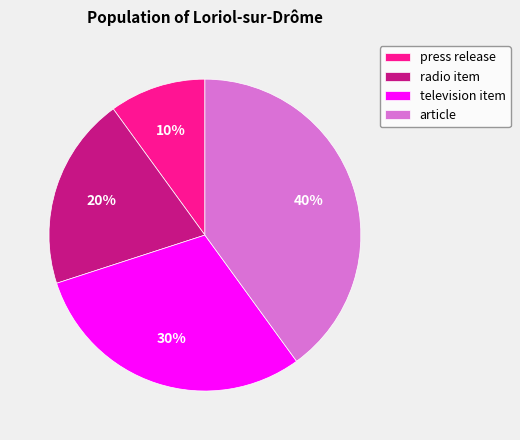

What is the smallest slice in the pie chart?

press release